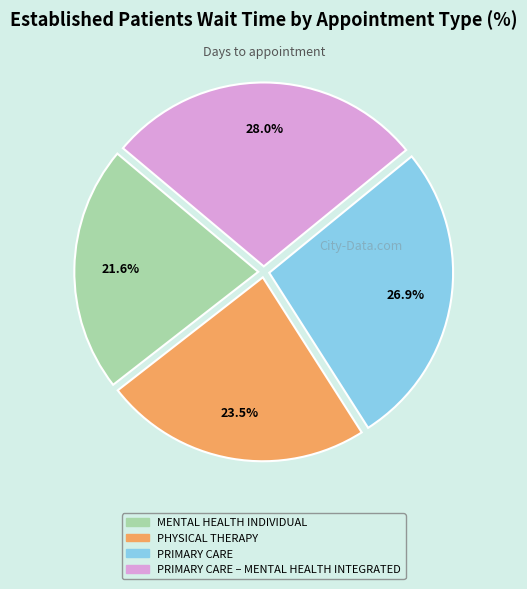

The MENTAL HEALTH INDIVIDUAL slice represents 22% of the pie. True or false?

True